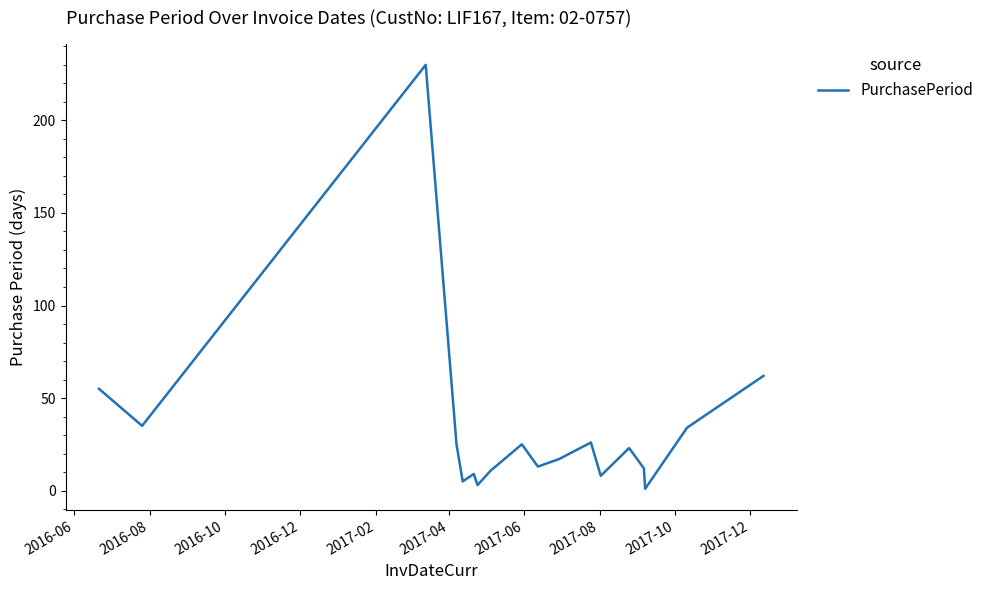

What is the maximum value shown in the chart?

230